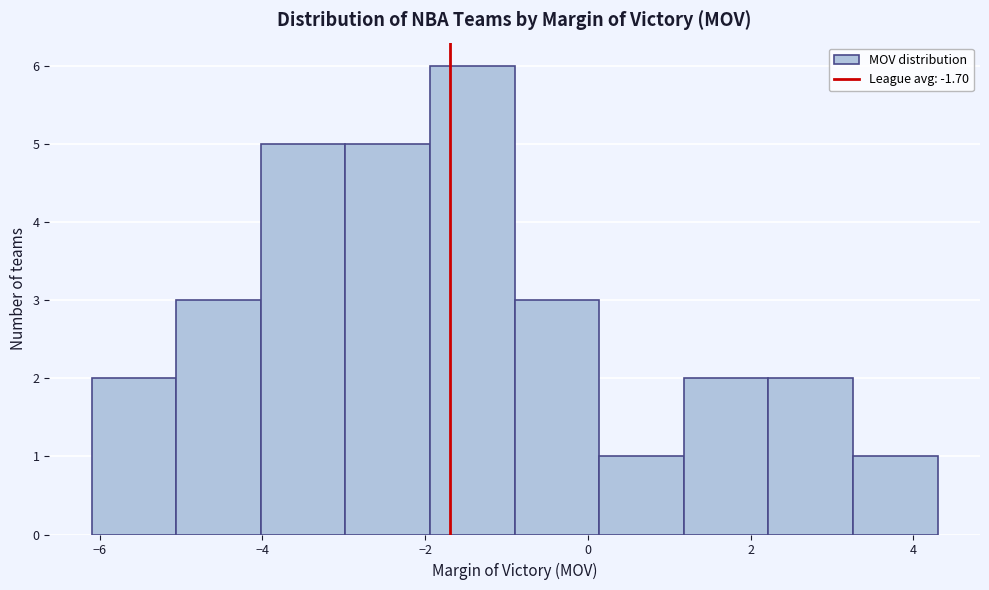

Reading left to right, list every bar in this chart as the range it spans on the x-axis followed by its height. Neither the bar edges nor the heights are printed on the chart, so give them approximately, as read against the axes.

-6.10 to -5.06: 2
-5.06 to -4.02: 3
-4.02 to -2.98: 5
-2.98 to -1.94: 5
-1.94 to -0.90: 6
-0.90 to 0.14: 3
0.14 to 1.18: 1
1.18 to 2.22: 2
2.22 to 3.26: 2
3.26 to 4.30: 1